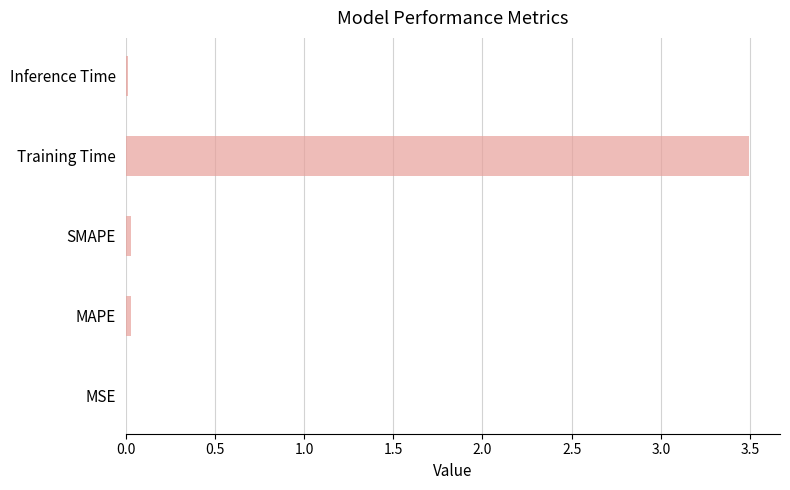

Are the bars grouped side by side (vs. stacked)?

No